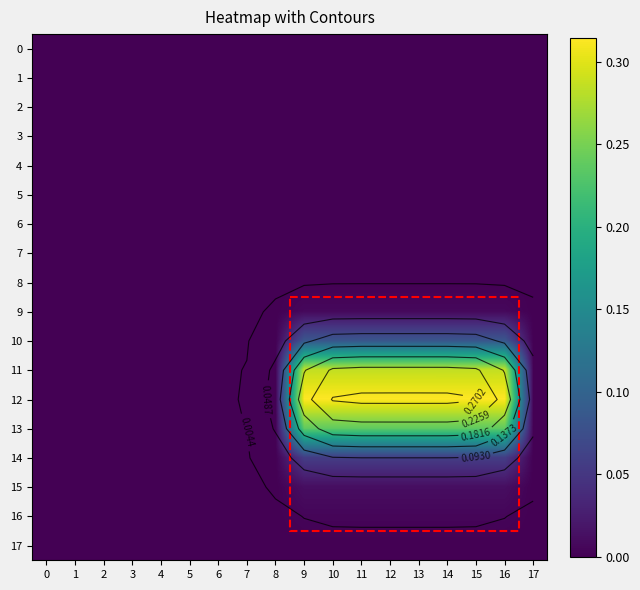

The 16 series shows 0.0 at 14. True or false?

True